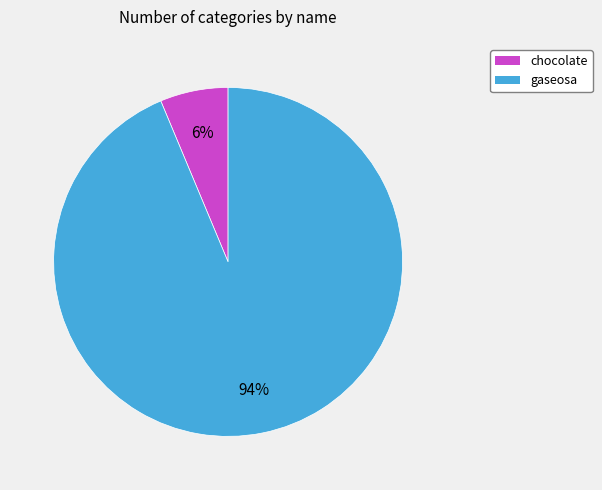

What is the smallest slice in the pie chart?

chocolate